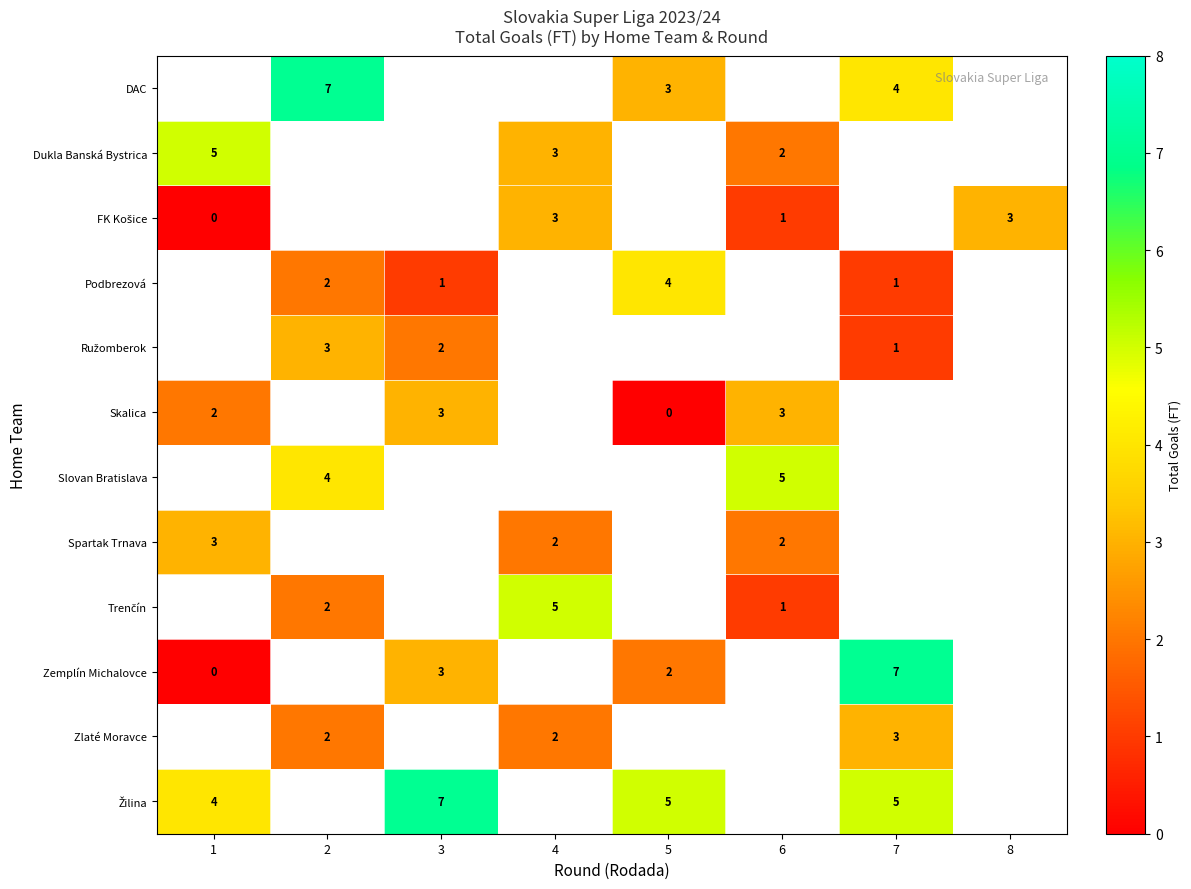

At which category does the chart reach its peak across all series?

2